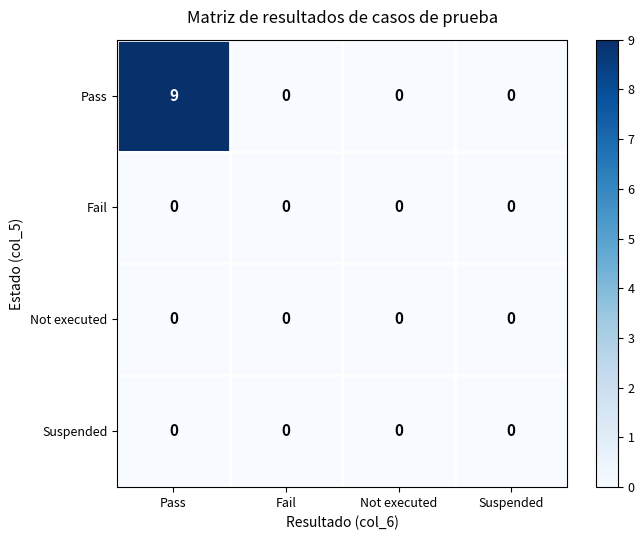

Which category has the highest value across all series?

Pass